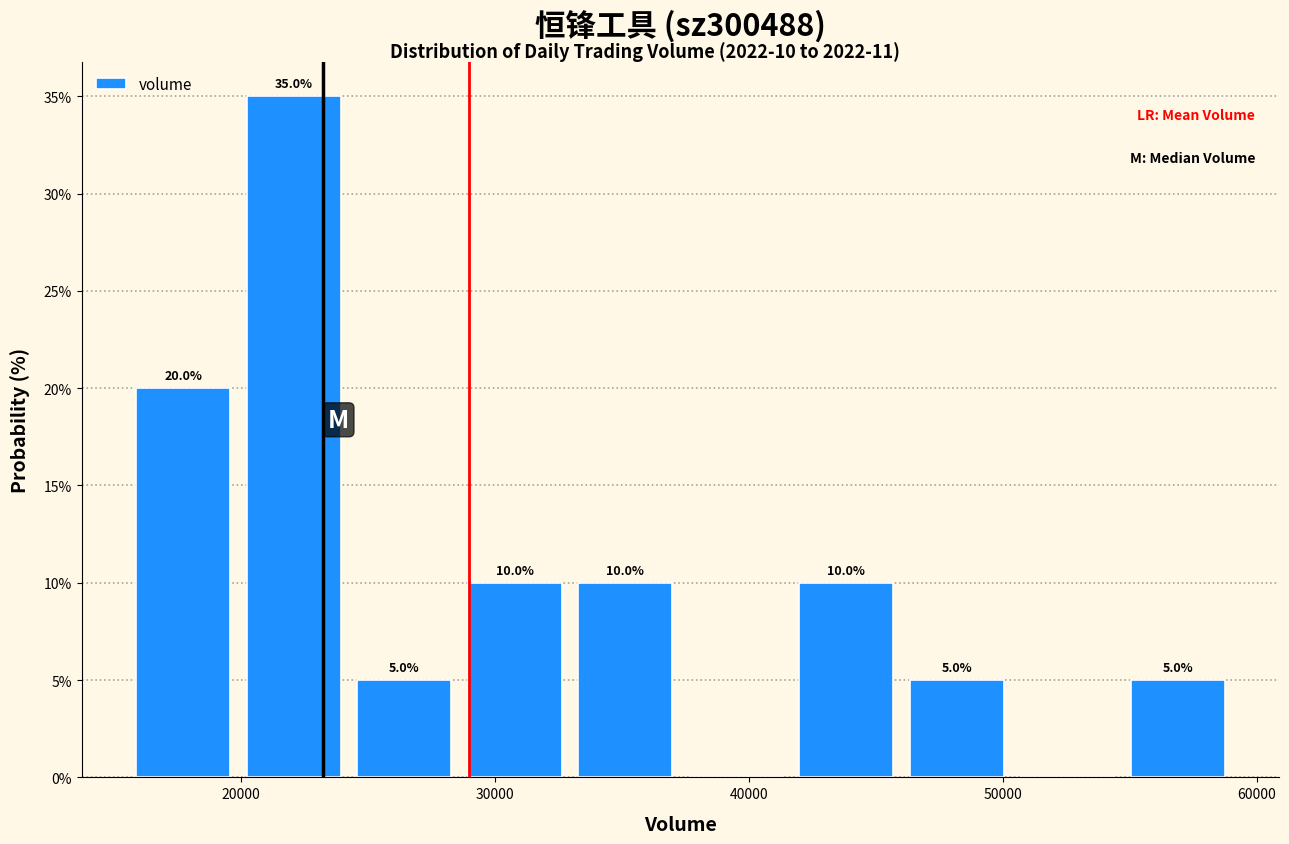

Which range on the x-axis has the tallest bar?

20000 to 24000